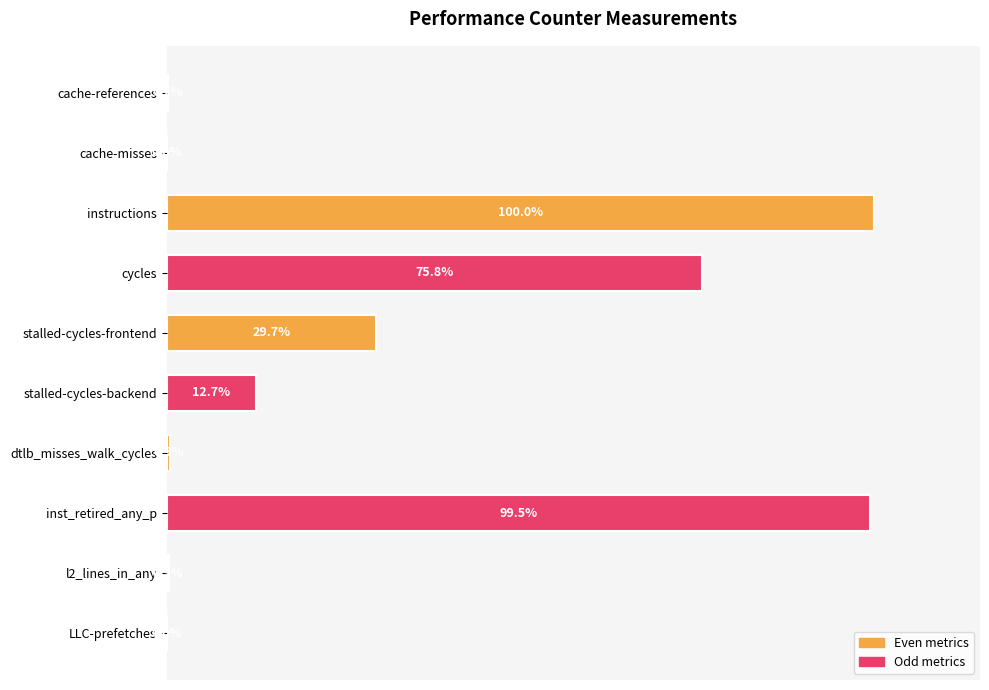

Where is the data nearest to the value 50?

stalled-cycles-frontend